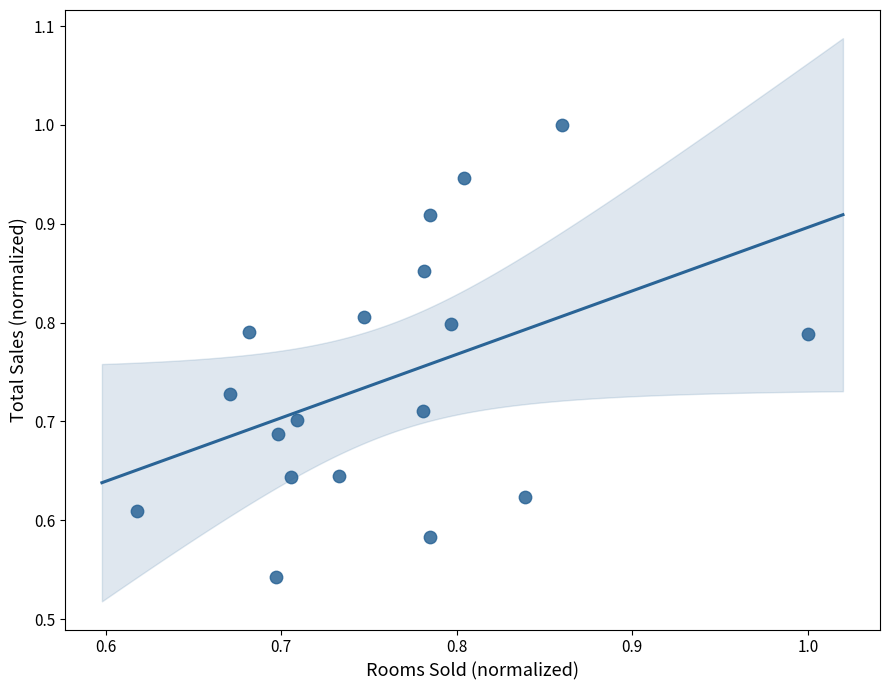

What is the range of X values (max minus min)?

0.4